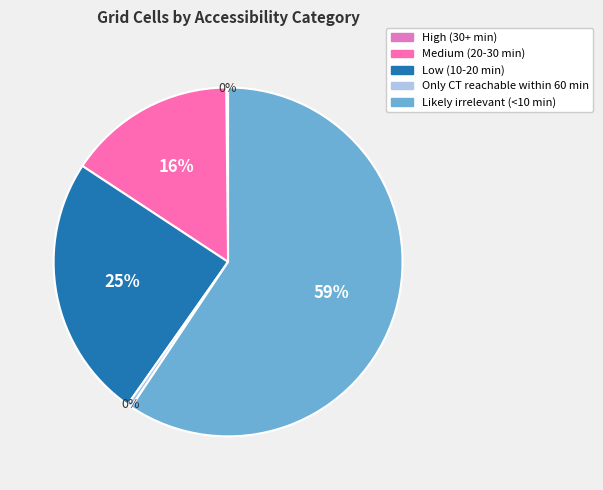

How much of the chart is everything except Medium (20-30 min)?

84.4%